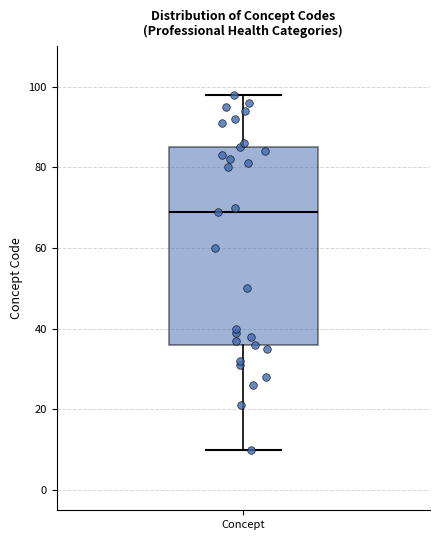

Transcribe this box plot: give where the median line is, the range the box spans, and where the two whiskers end, as read against the y-axis. The values are not printed on the chart, so give them approximately, as read against the axis.

median 70, box 36 to 86, whiskers 10 to 98